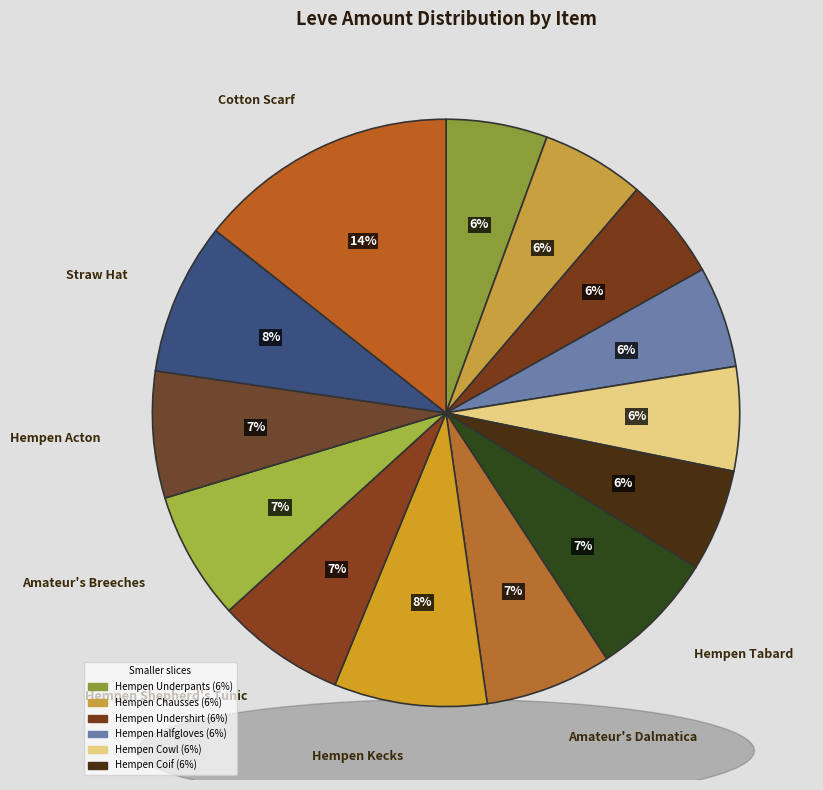

Count the number of slices in the pie.

14